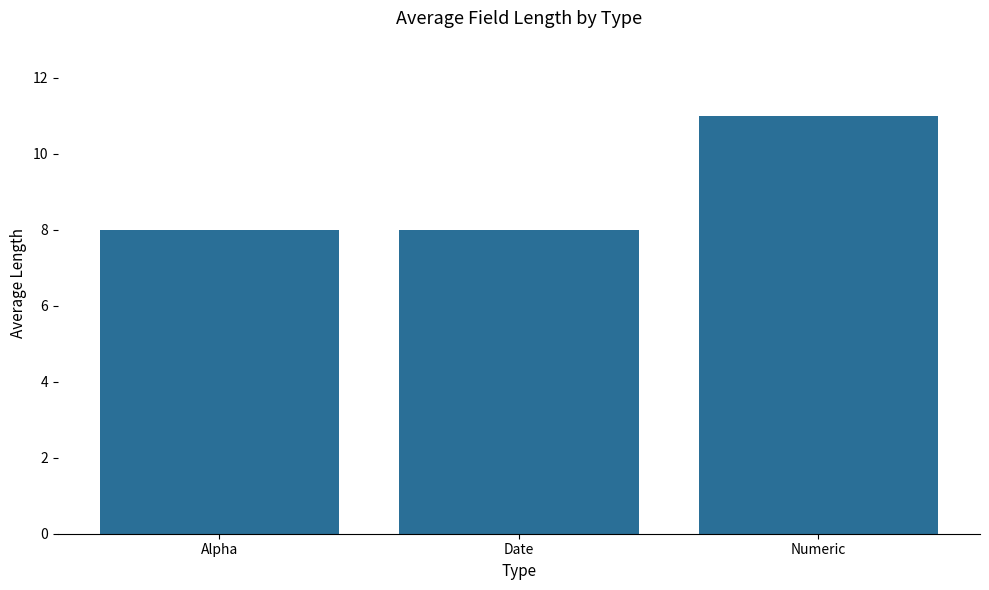

What is the label of the 1st bar from the right?

Numeric